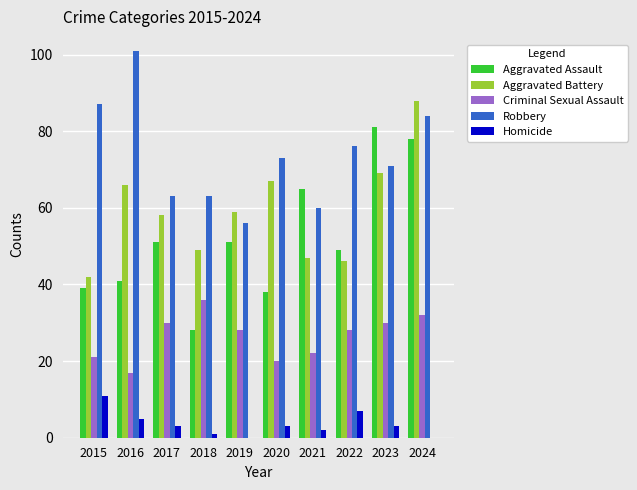

Which series has the widest spread of values?

Aggravated Assault